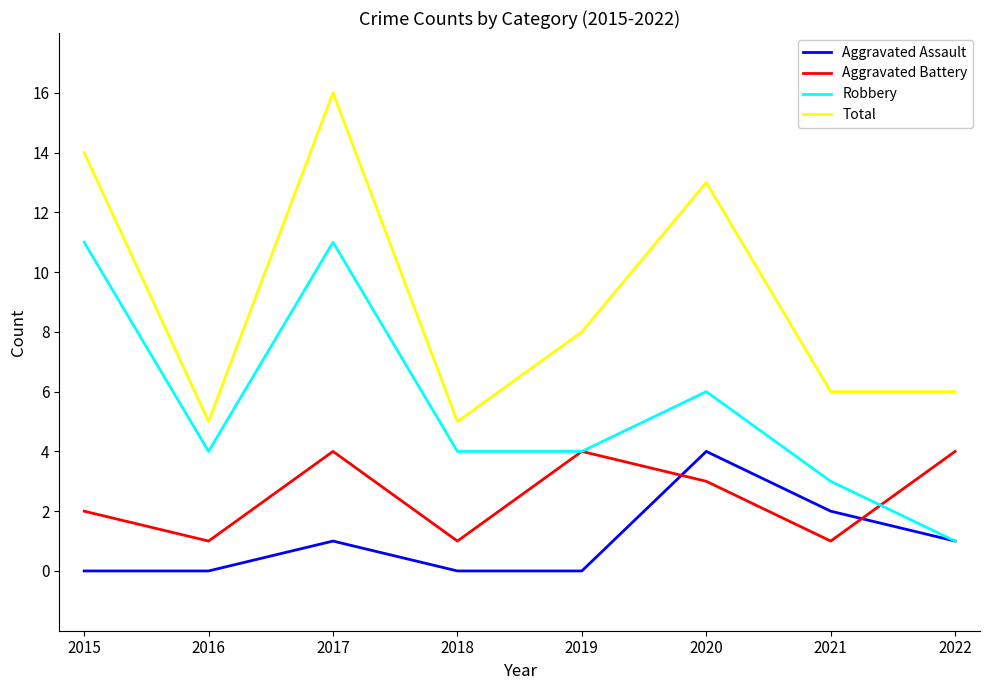

How many lines are shown in the chart?

4